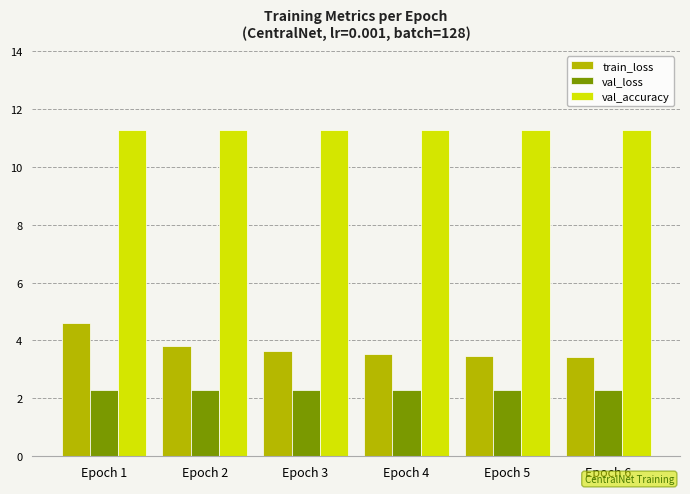

What is the minimum value shown in the chart?

2.3